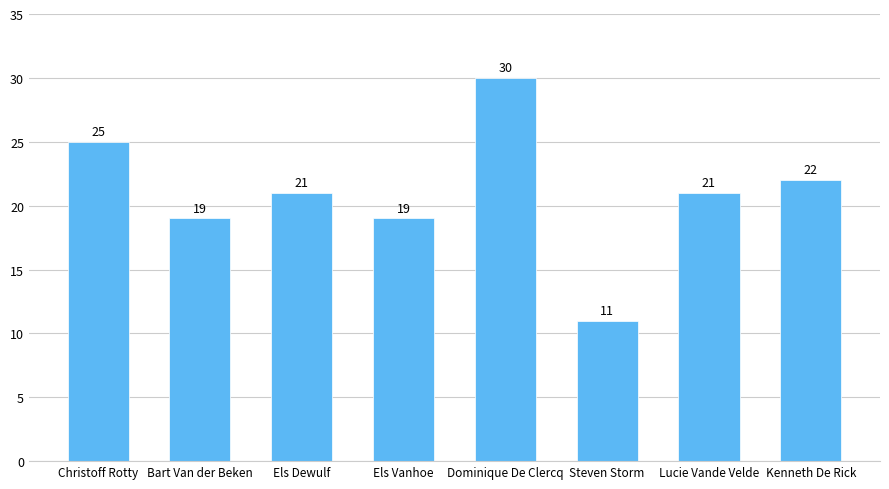

Which category has the highest value across all series?

Dominique De Clercq